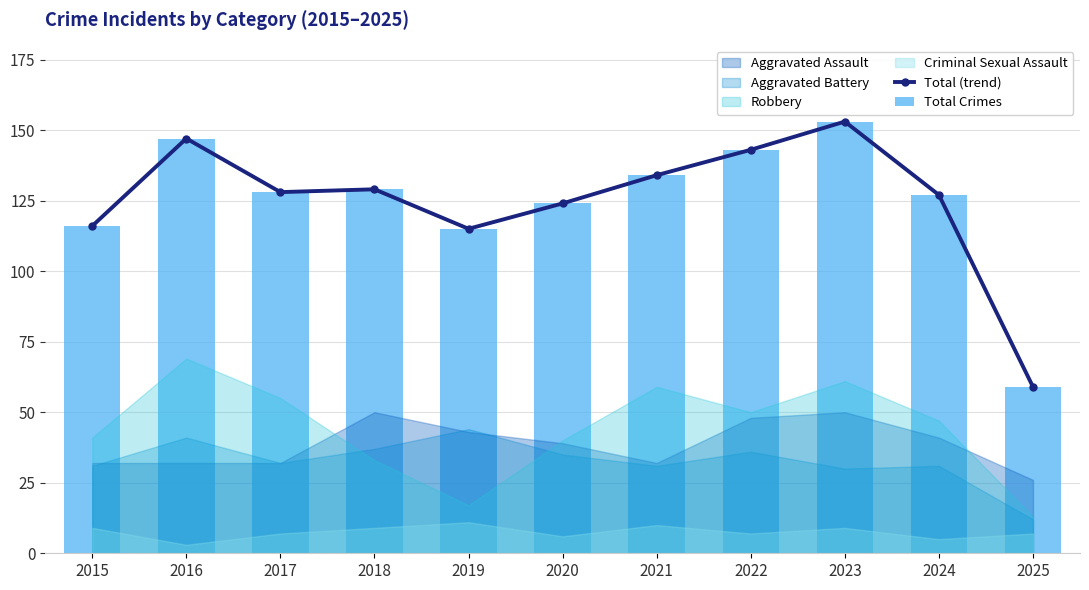

How many data points in Total (trend) are less than 128?

5